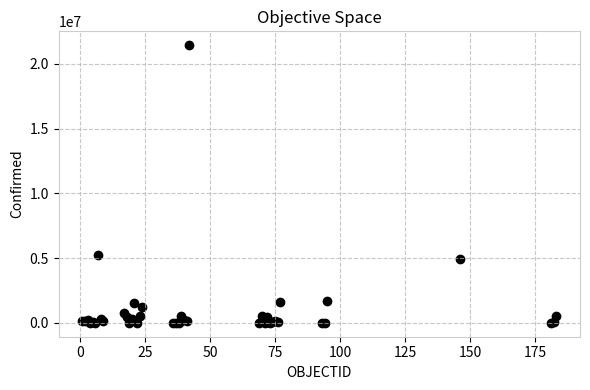

What Y value in the scatter plot is closest to 10724126?

5258466